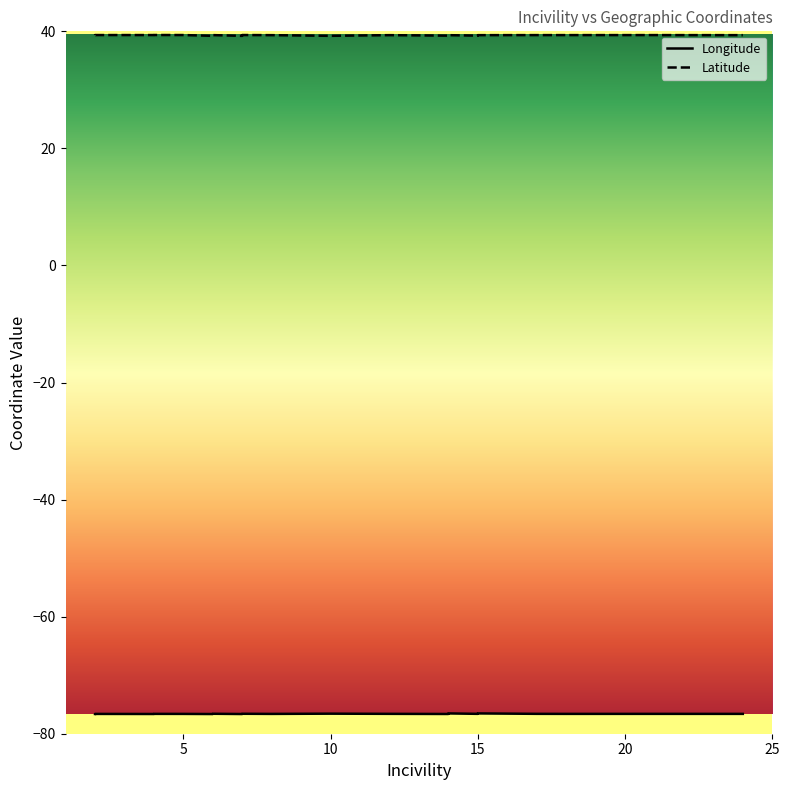

At which label does Longitude reach its minimum?

6